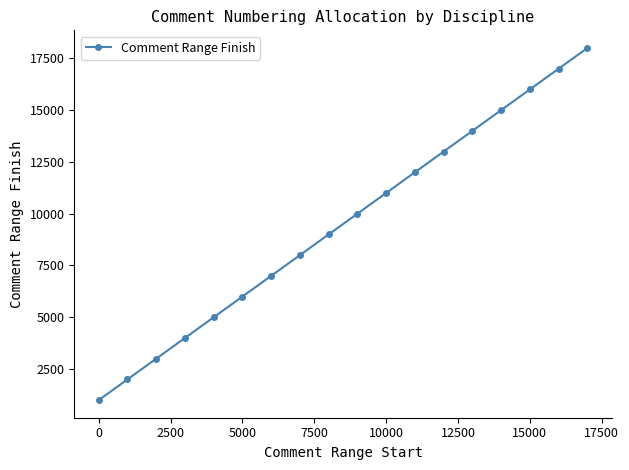

True or false: the data has more than 2 interior local peaks.

False